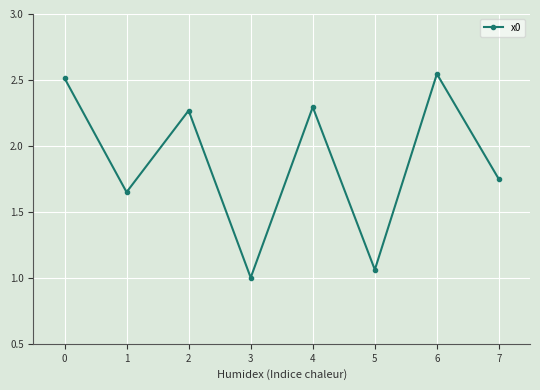

Which has a higher value, 0 or 6?

6